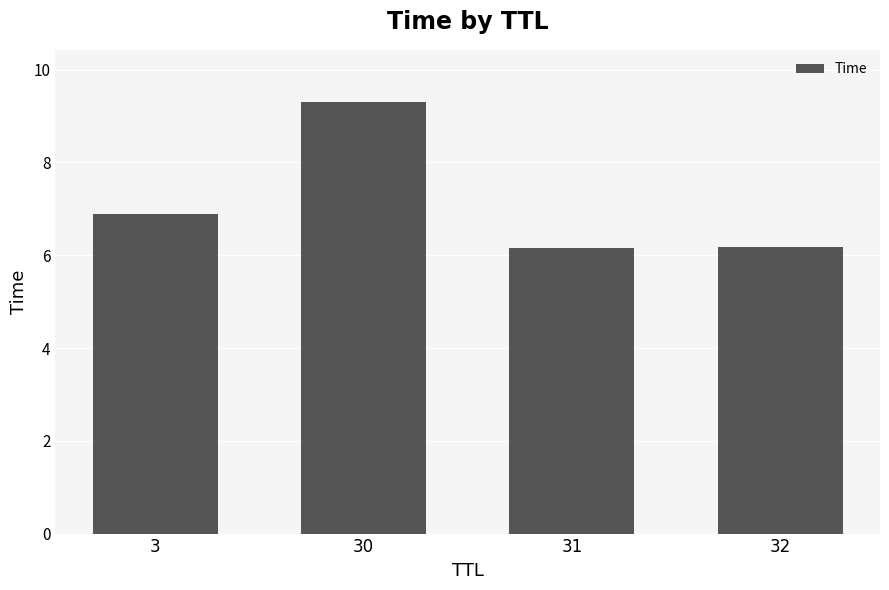

What is the average value?

7.1